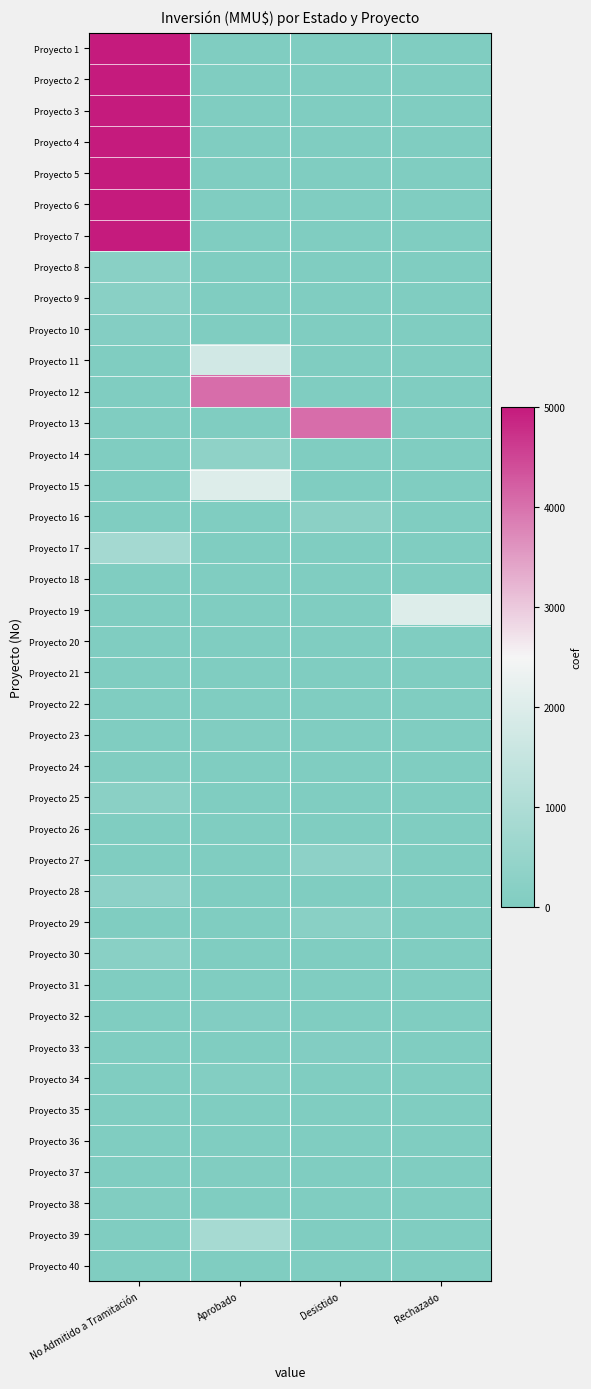

Which category has the lowest value across all series?

Aprobado